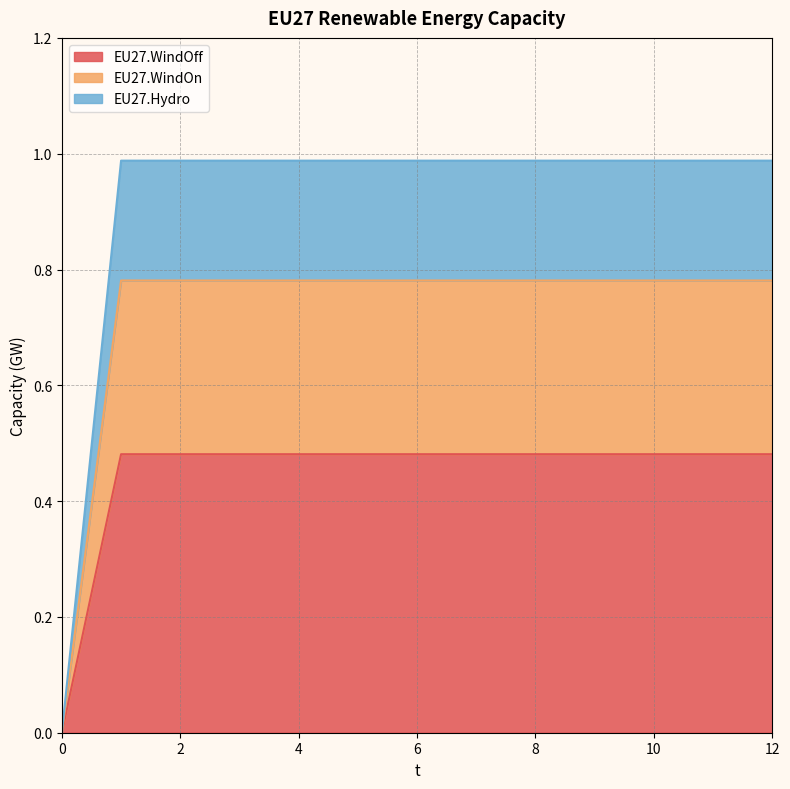

True or false: EU27.WindOff has more than 2 interior local peaks.

False